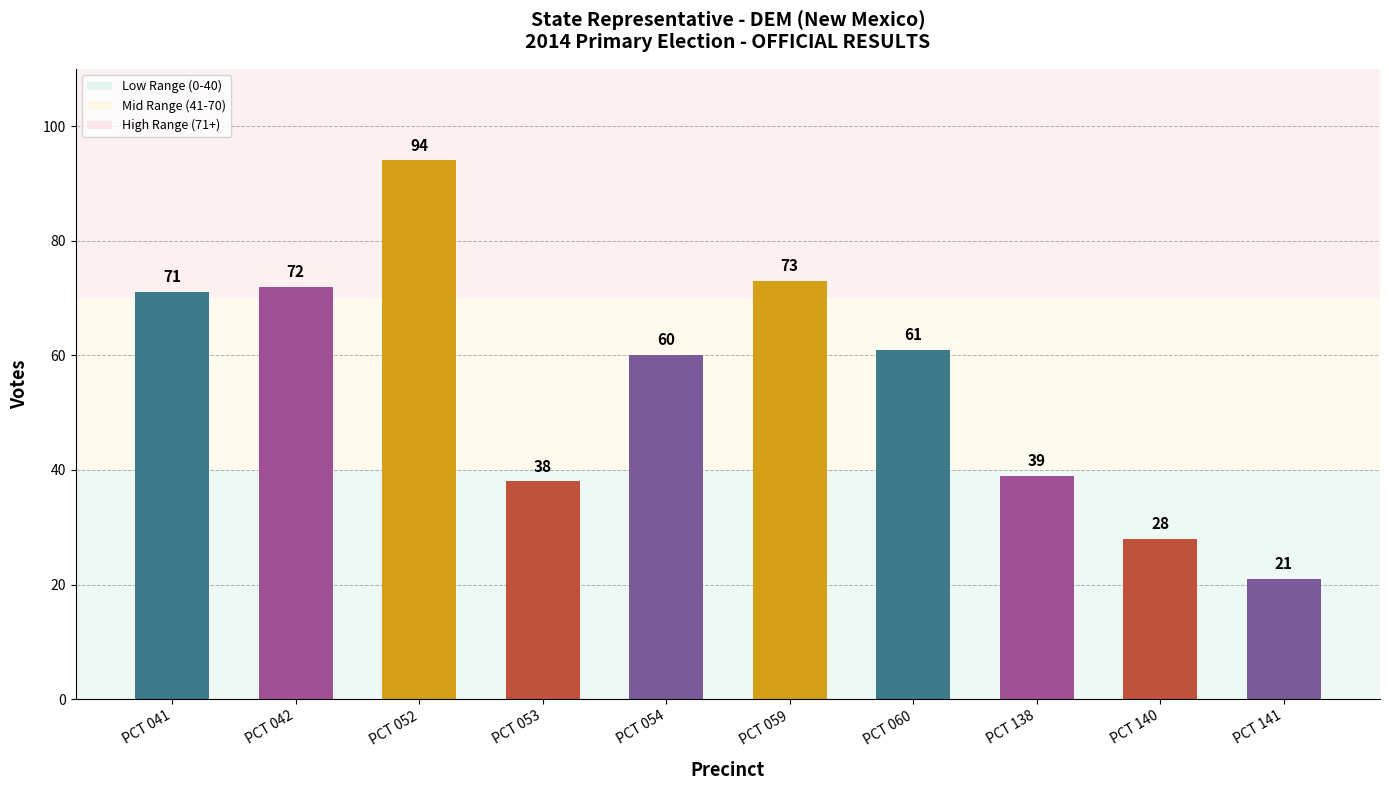

How many bars are there in total?

10